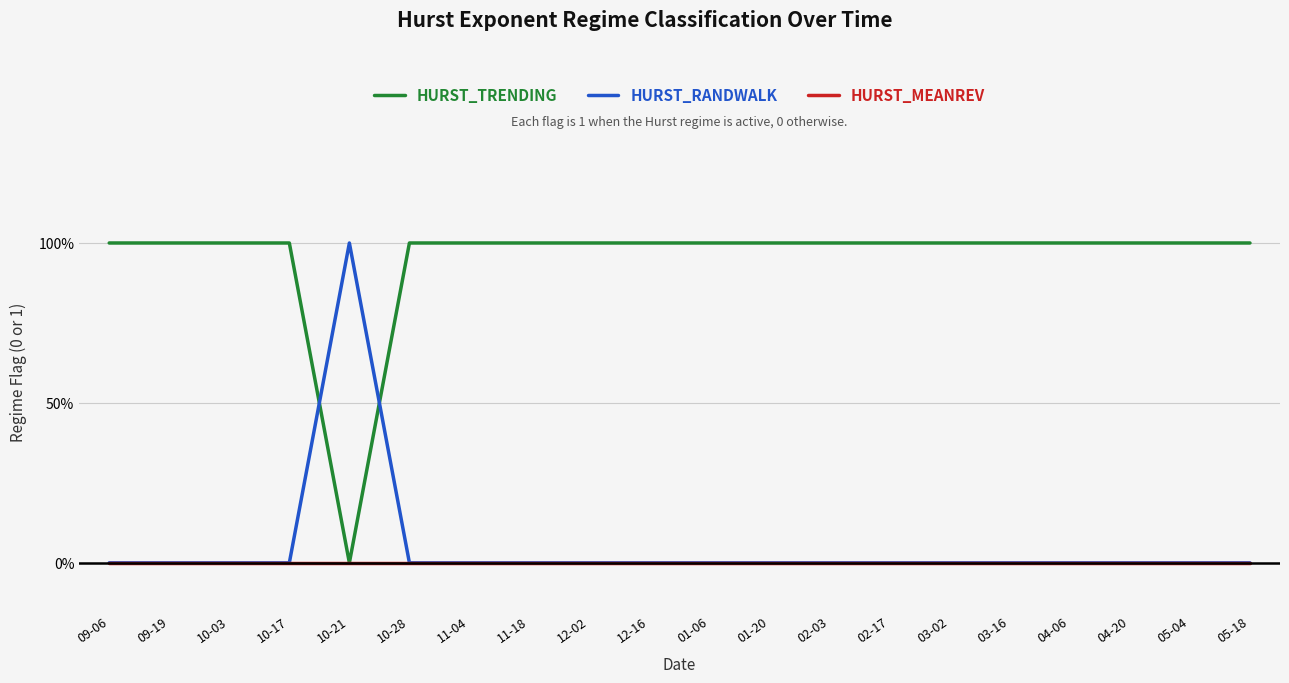

What are all the series names shown in the legend?

HURST_TRENDING, HURST_RANDWALK, HURST_MEANREV